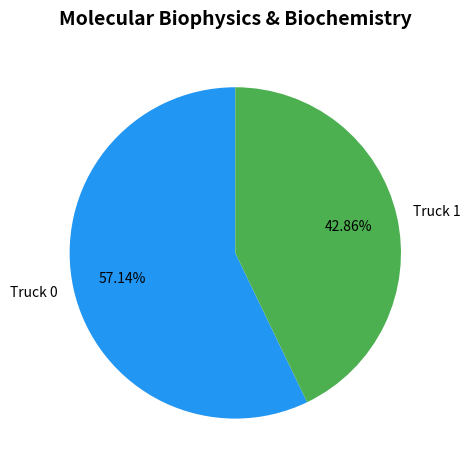

What is the majority slice?

Truck 0